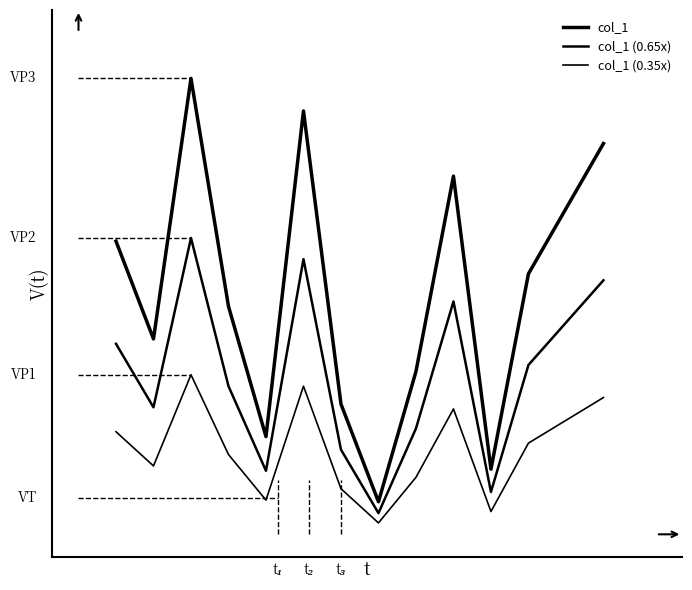

Reading left to right, extract all data points from this chart.

col_1: 0.6	0.4	1.0	0.5	0.2	0.9	0.3	0.1	0.4	0.8	0.1	0.6	0.7	0.9
col_1 (0.65x): 0.4	0.3	0.7	0.3	0.1	0.6	0.2	0.0	0.2	0.5	0.1	0.4	0.5	0.6
col_1 (0.35x): 0.2	0.1	0.3	0.2	0.1	0.3	0.1	0.0	0.1	0.3	0.0	0.2	0.2	0.3